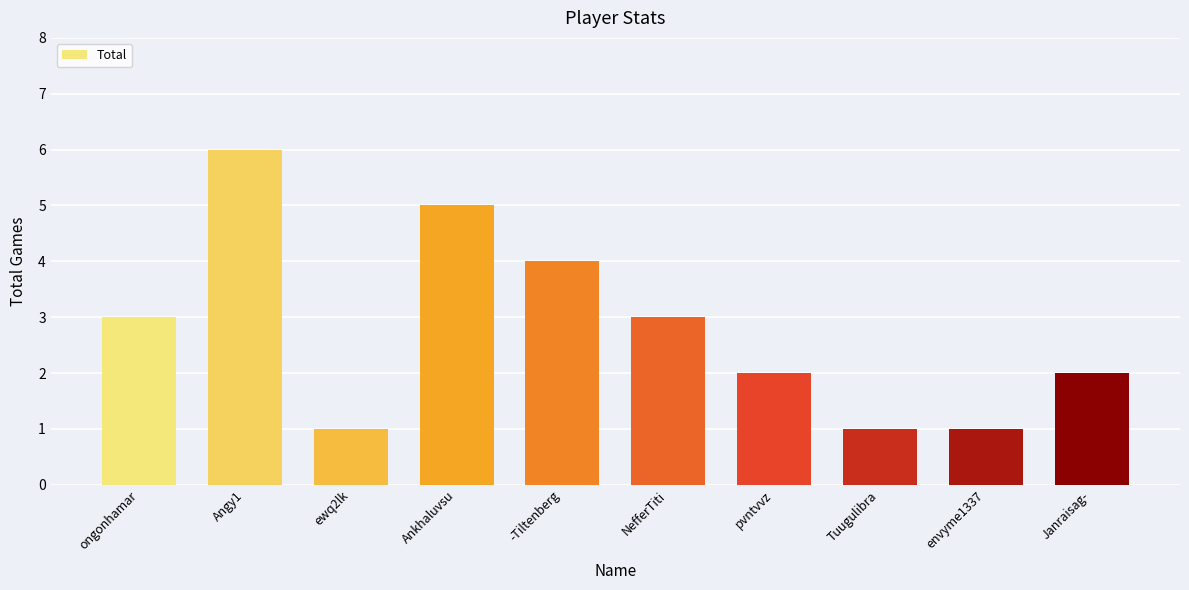

Reading left to right, transcribe all the data shown in this chart.

3	6	1	5	4	3	2	1	1	2